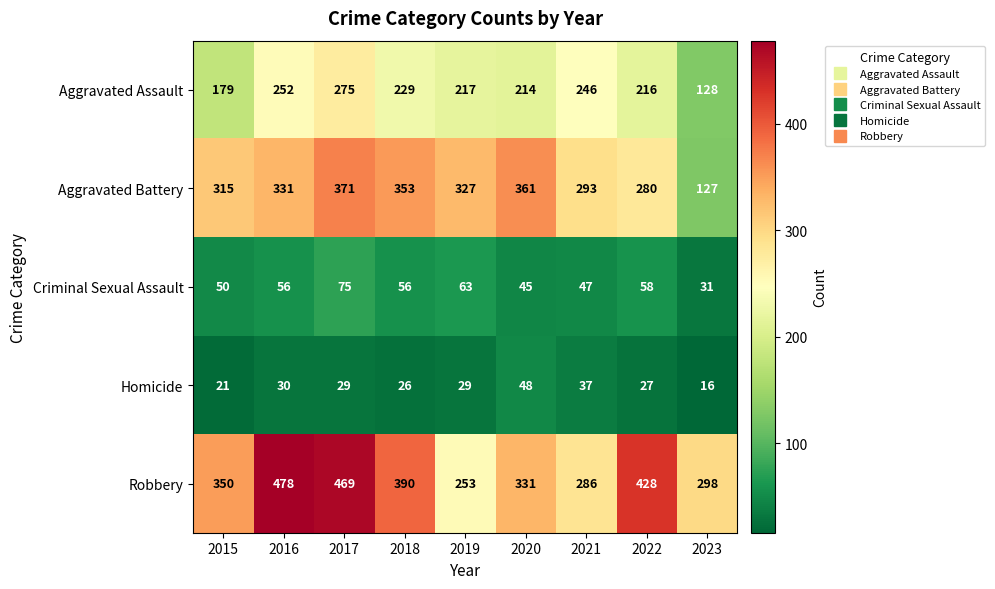

What is the sum of the Homicide values at 2018 and 2019?

55